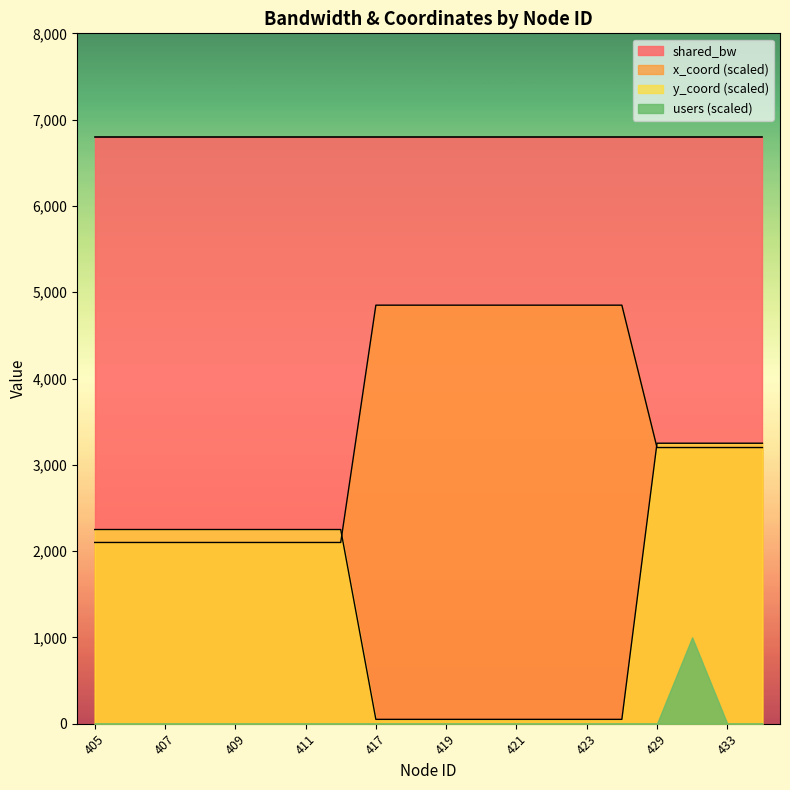

What are all the series names shown in the legend?

shared_bw, x_coord (scaled), y_coord (scaled), users (scaled)